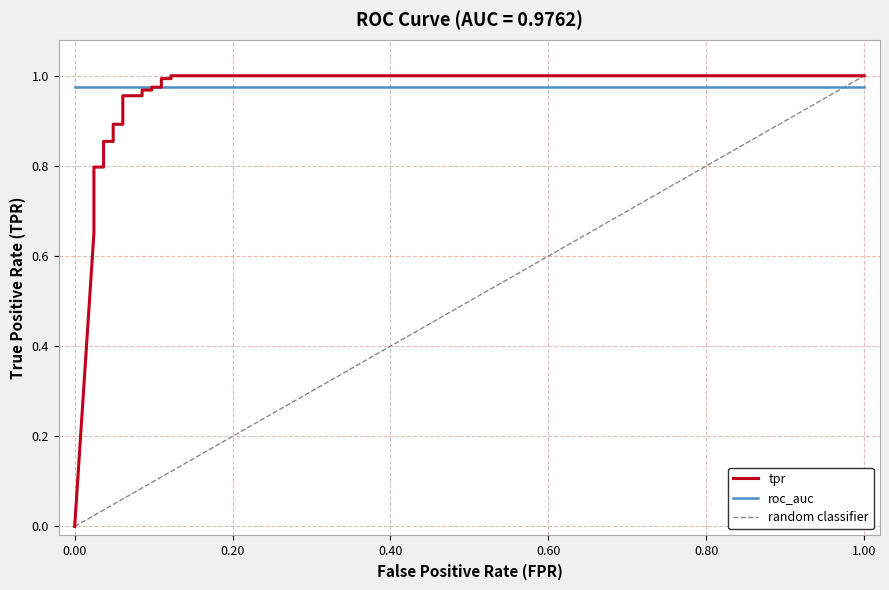

What is the greatest value displayed?

1.0